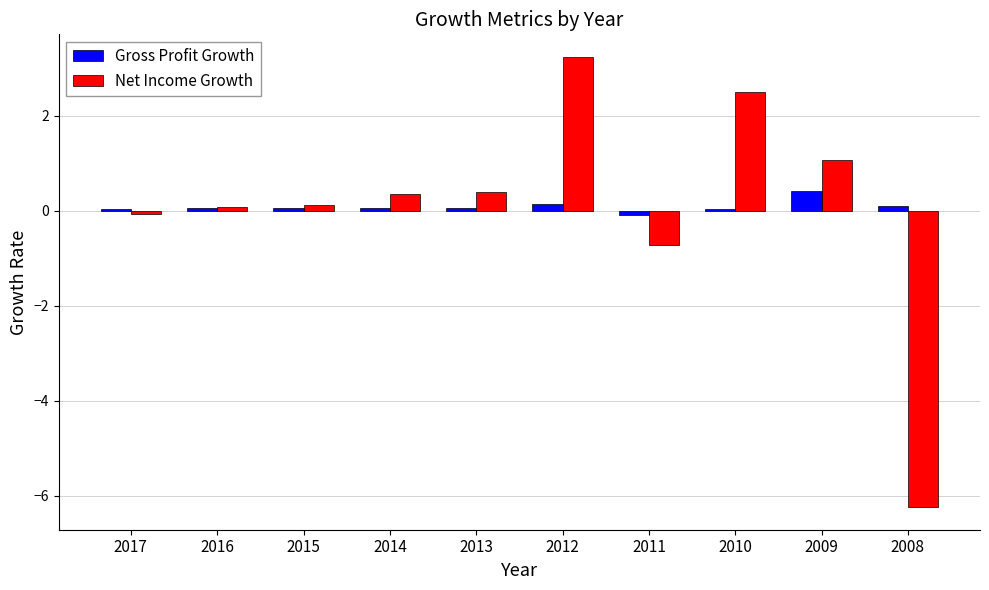

How many data points in Net Income Growth are less than 0?

3